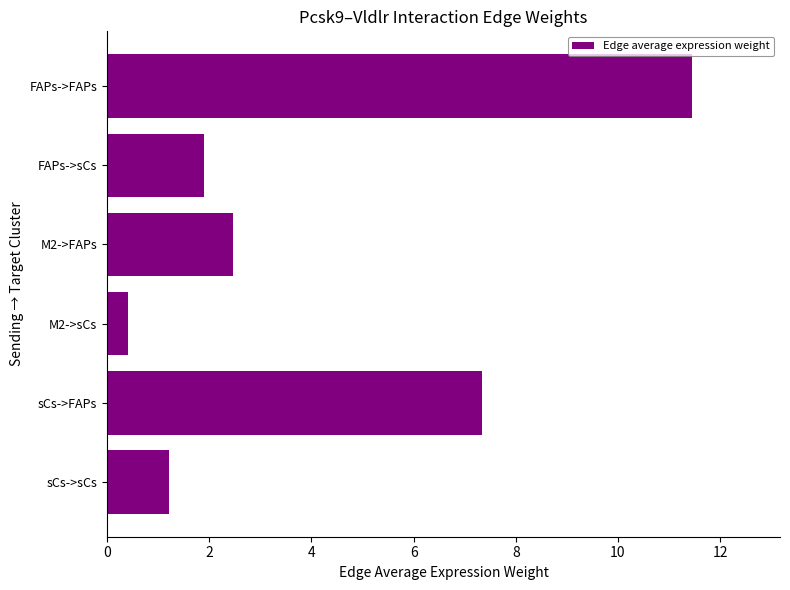

What is the sum of all values?

24.8